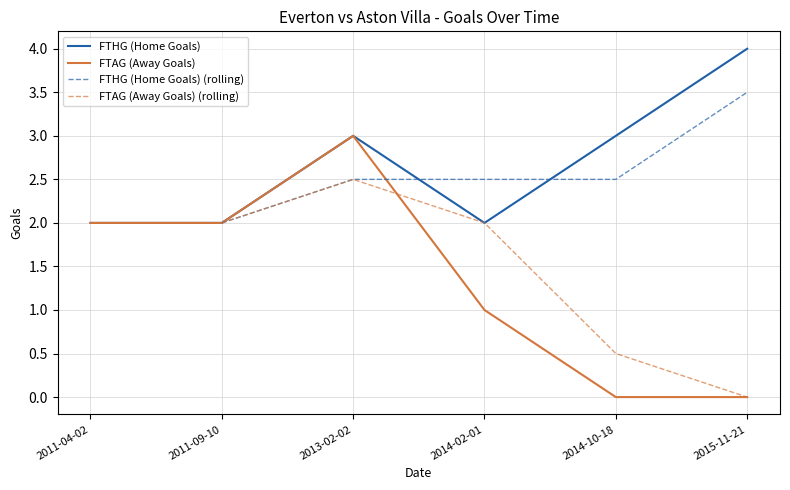

What is the value of the FTAG (Away Goals) point at the 4th from the left?

1